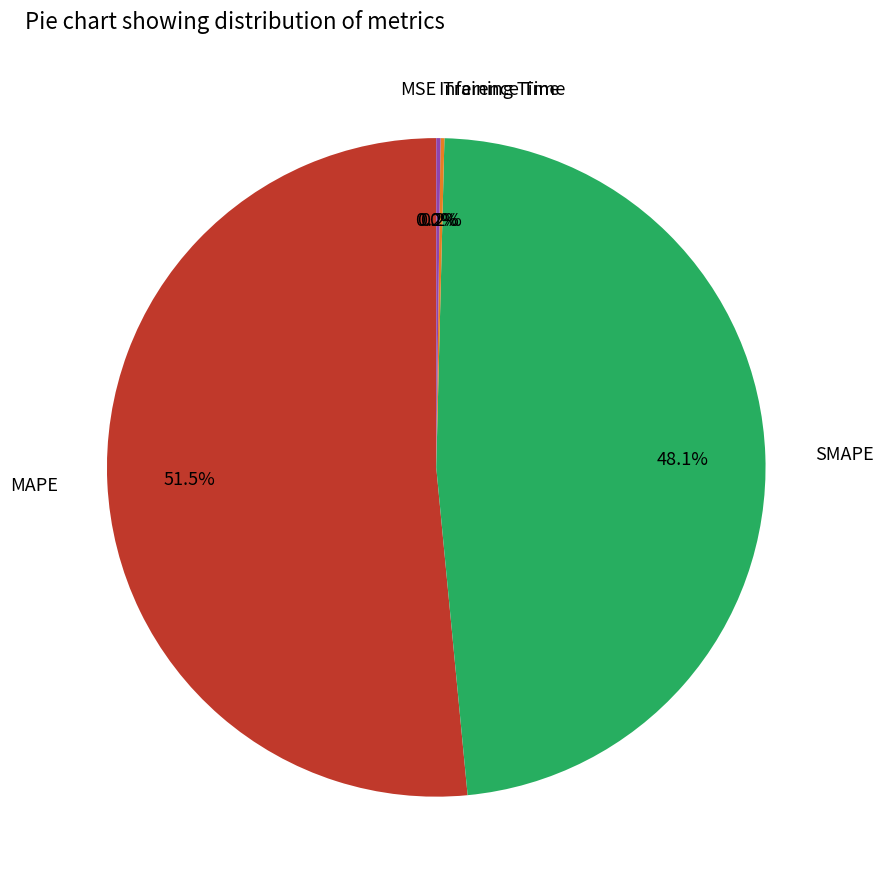

Which category has the biggest portion of the pie?

MAPE